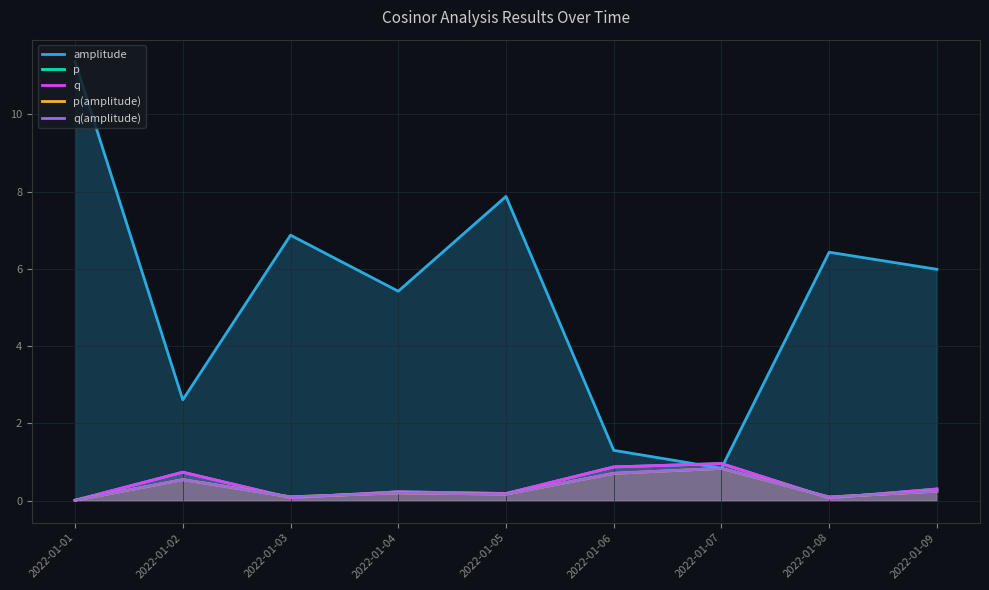

Between 2022-01-04 and 2022-01-06, which is larger?

2022-01-04